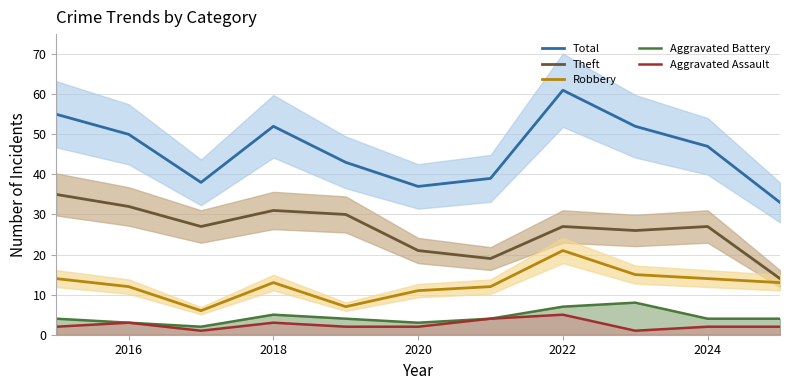

What is the difference between the maximum and minimum values in the Aggravated Assault series?

4